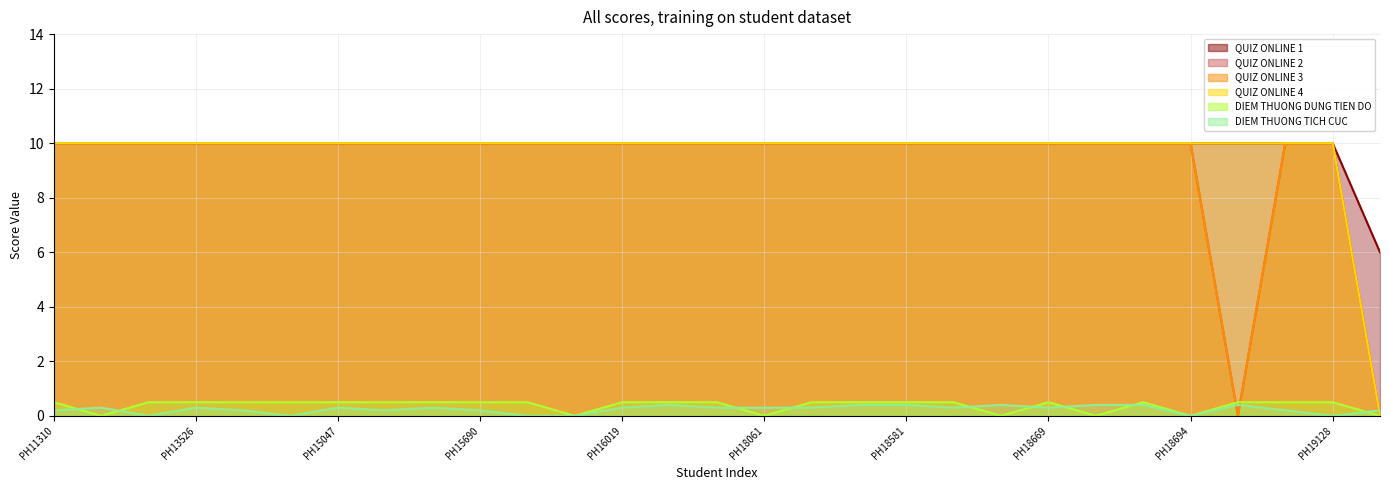

Rank the series by their maximum value, from lowest to highest.

DIEM THUONG TICH CUC, DIEM THUONG DUNG TIEN DO, QUIZ ONLINE 1, QUIZ ONLINE 2, QUIZ ONLINE 3, QUIZ ONLINE 4